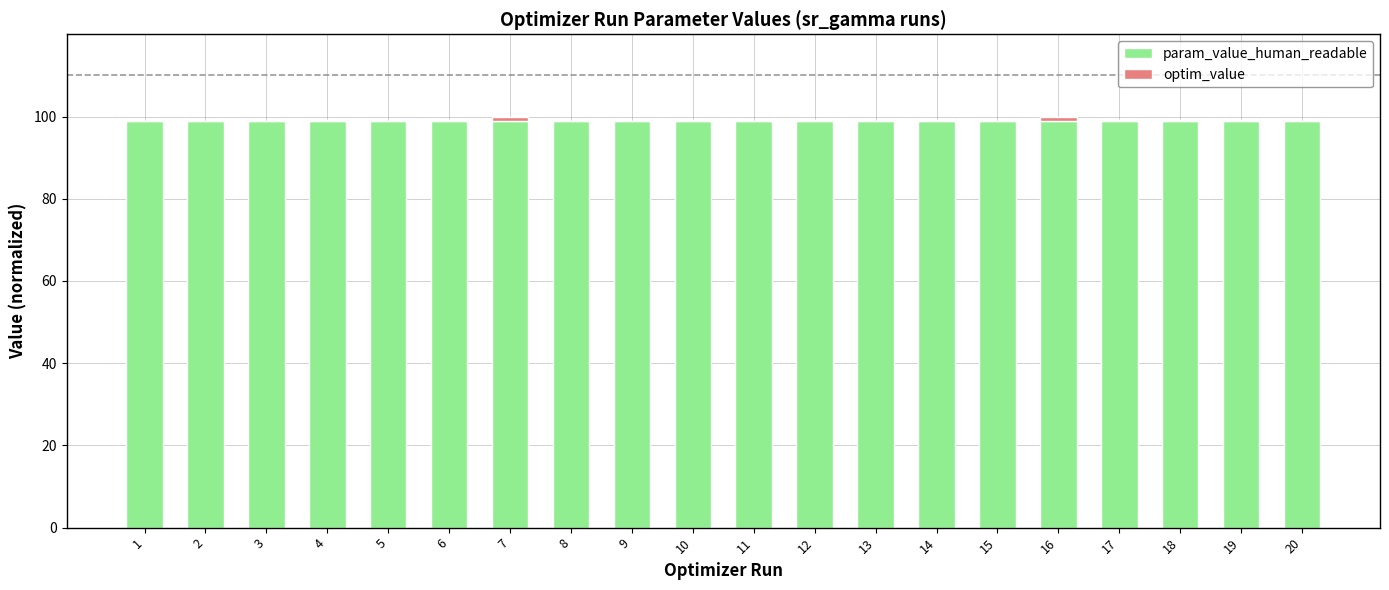

What is the highest value of the param_value_human_readable series?

99.0